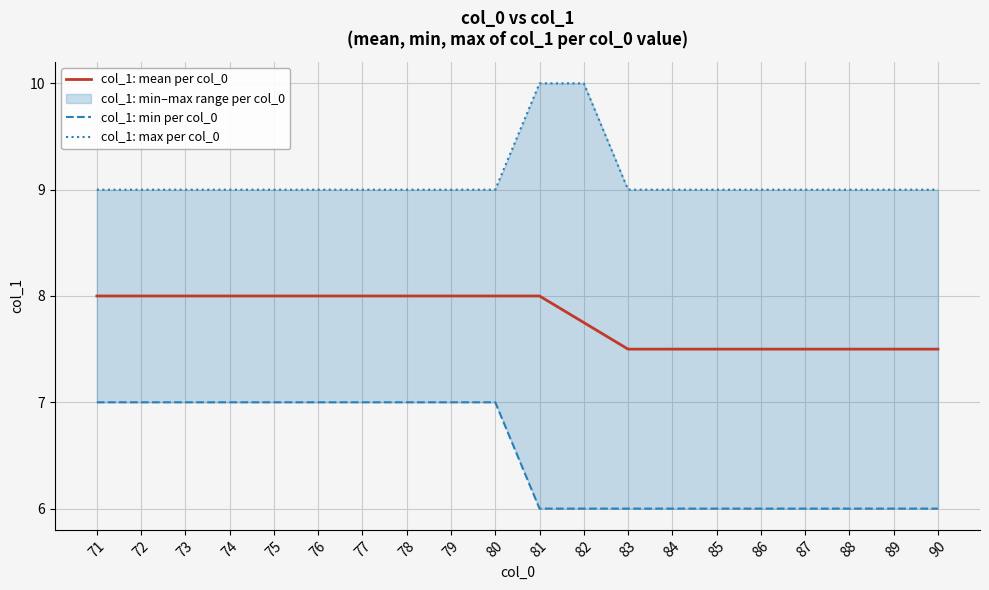

Which category has the highest value across all series?

81